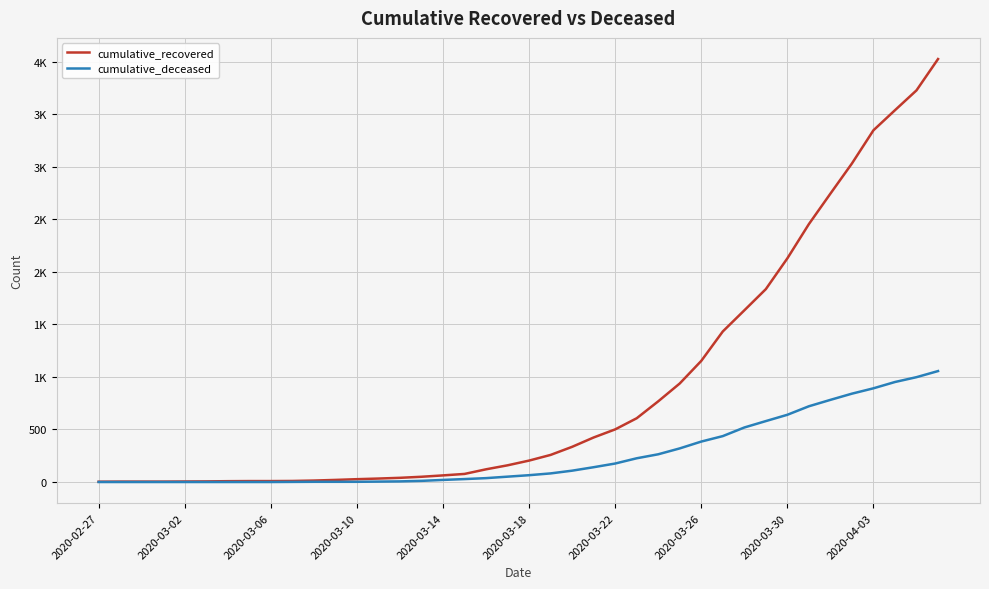

True or false: cumulative_deceased and cumulative_recovered intersect in this chart.

False